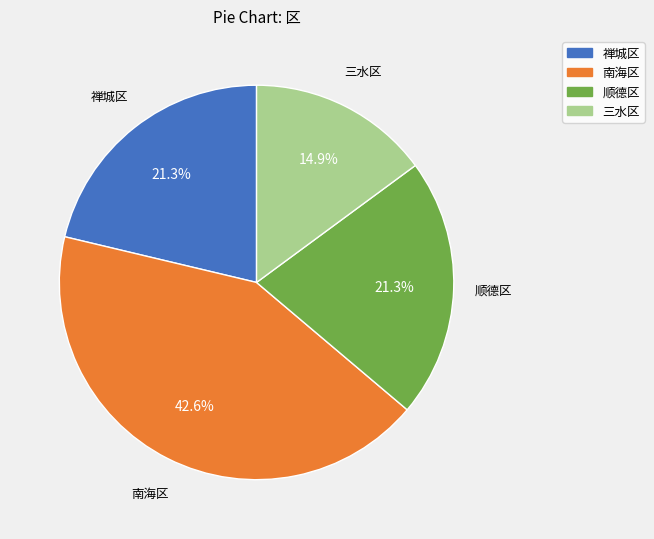

To the nearest percent, what is the combined percentage of 南海区 and 三水区?

57%